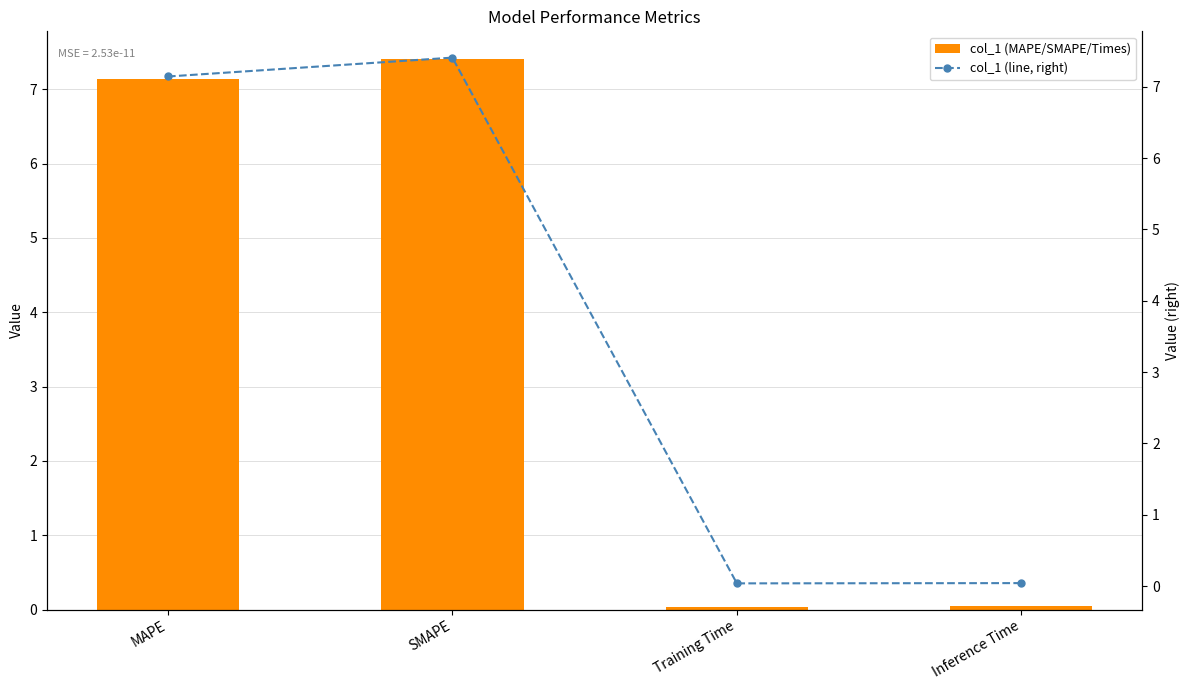

Reading left to right, what are all the values shown in this chart?

col_1 (MAPE/SMAPE/Times): MAPE=7.1	SMAPE=7.4	Training Time=0.0	Inference Time=0.0
col_1 (line, right): MAPE=7.1	SMAPE=7.4	Training Time=0.0	Inference Time=0.0